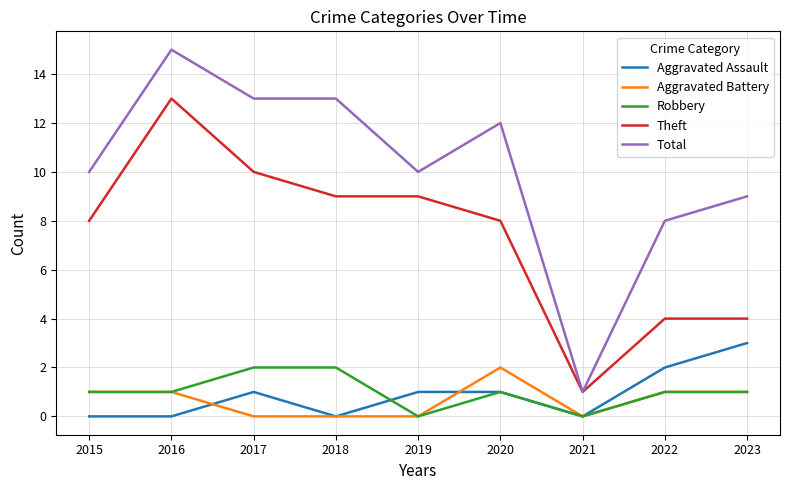

What is the total value across all series at 2016?

30